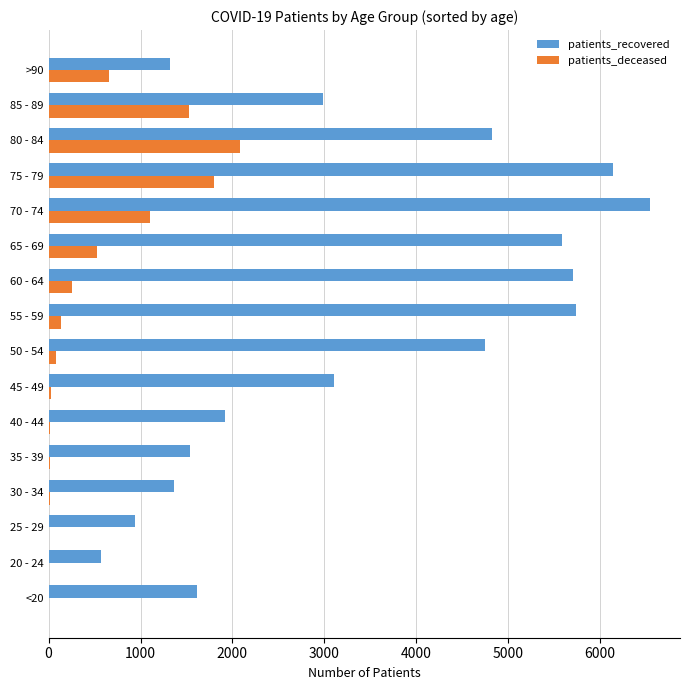

The value of patients_deceased at 65 - 69 is 525. True or false?

True